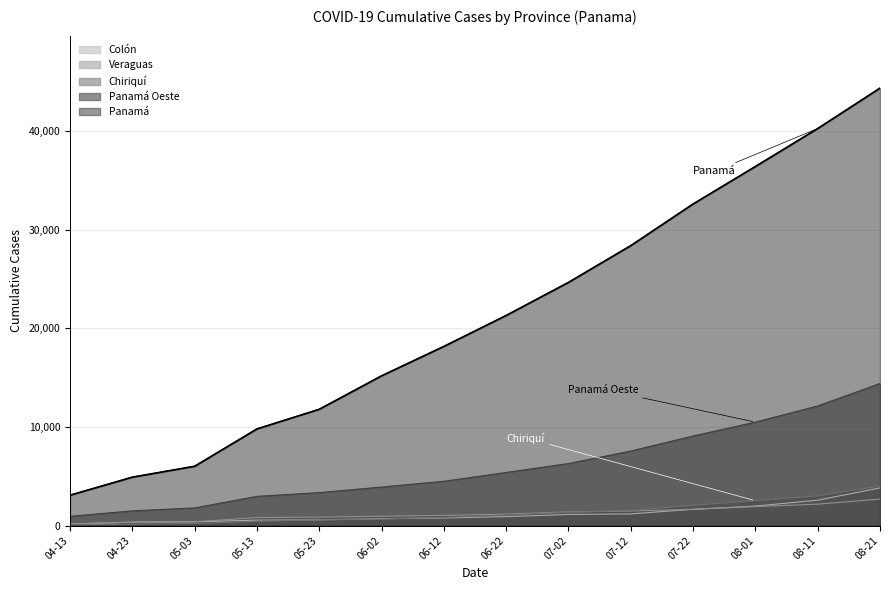

What is the approximate value of Panamá Oeste at 07-02, to the nearest 100?

6300